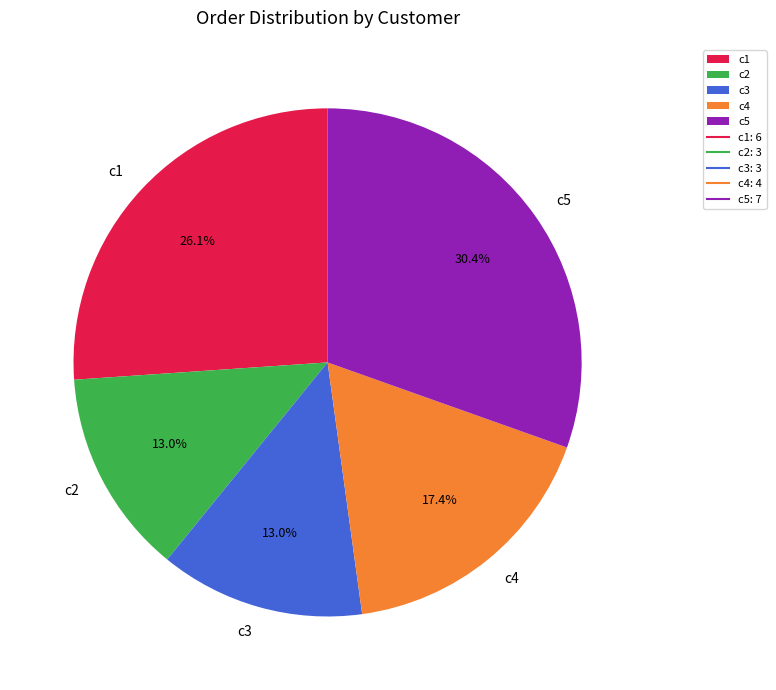

The c5 slice represents 42% of the pie. True or false?

False